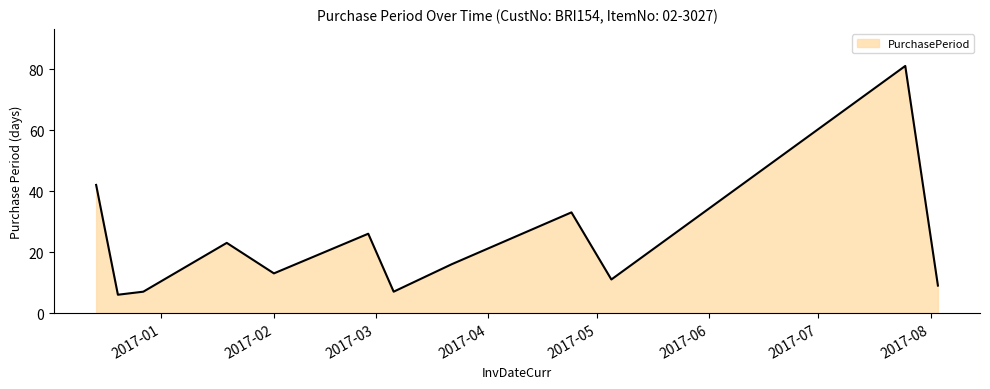

What is the maximum value shown in the chart?

81